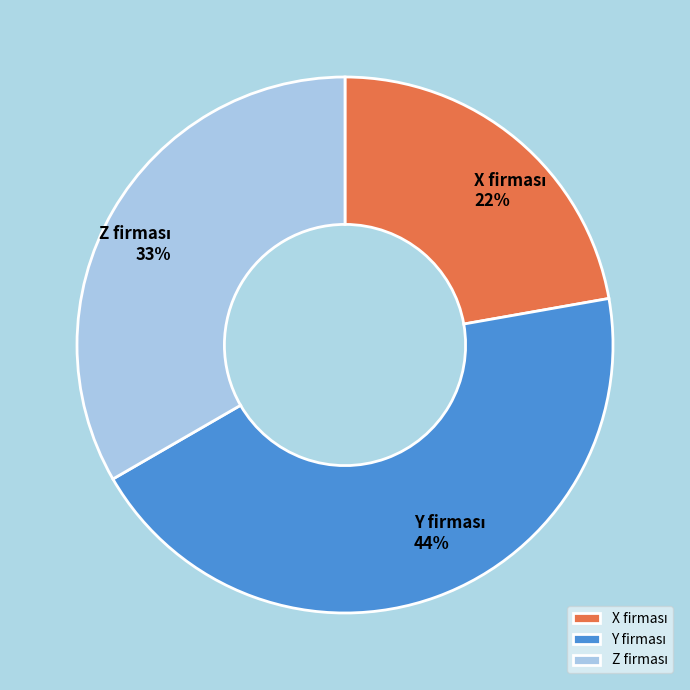

Count the number of slices in the pie.

3